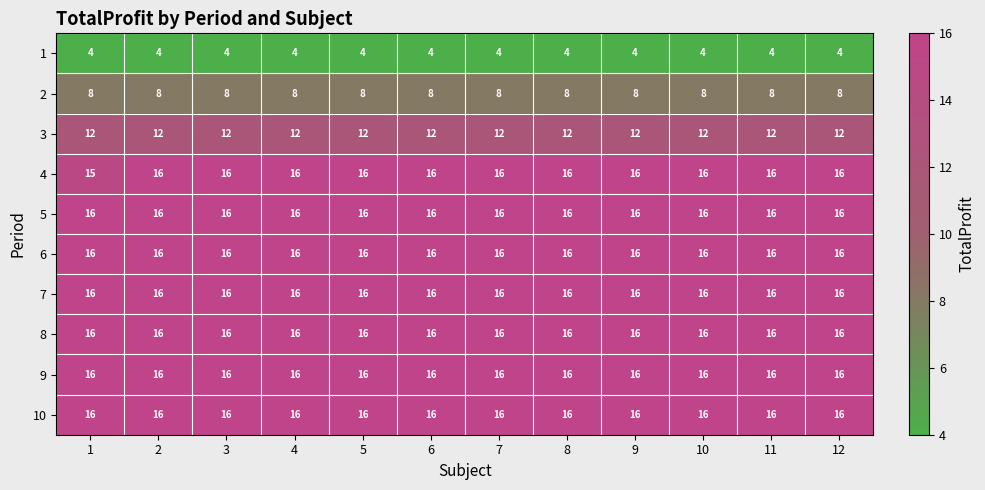

True or false: 7 has a value of 28 at 4.

False